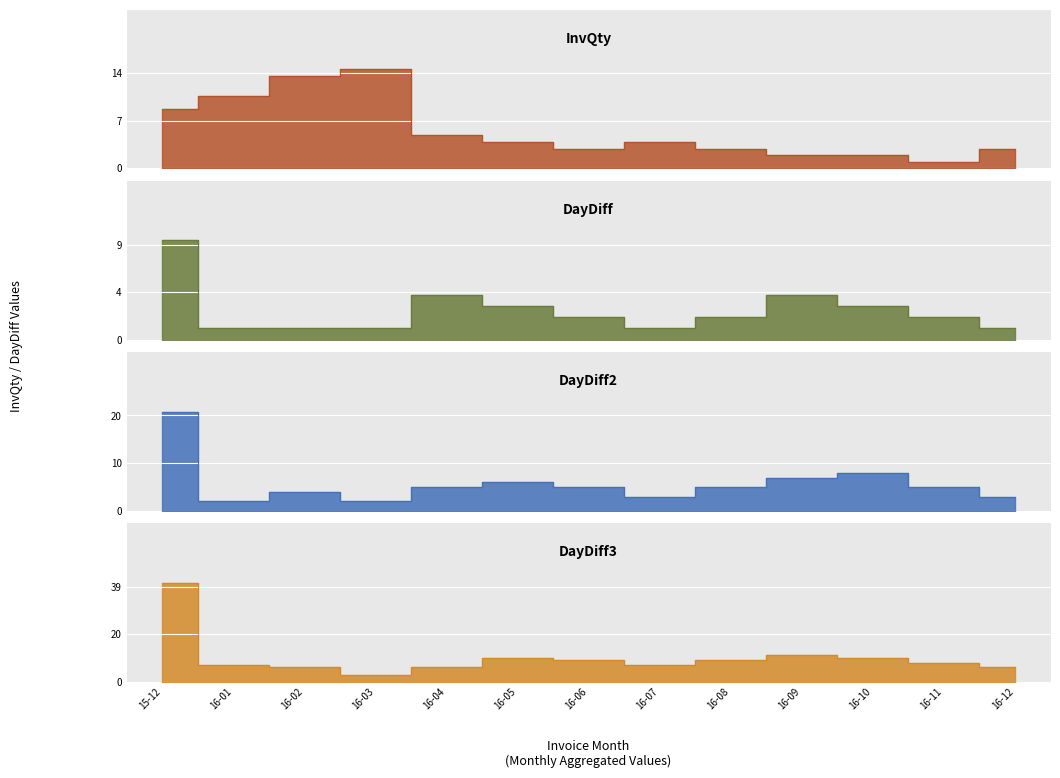

At which category does the chart reach its peak across all series?

15-12